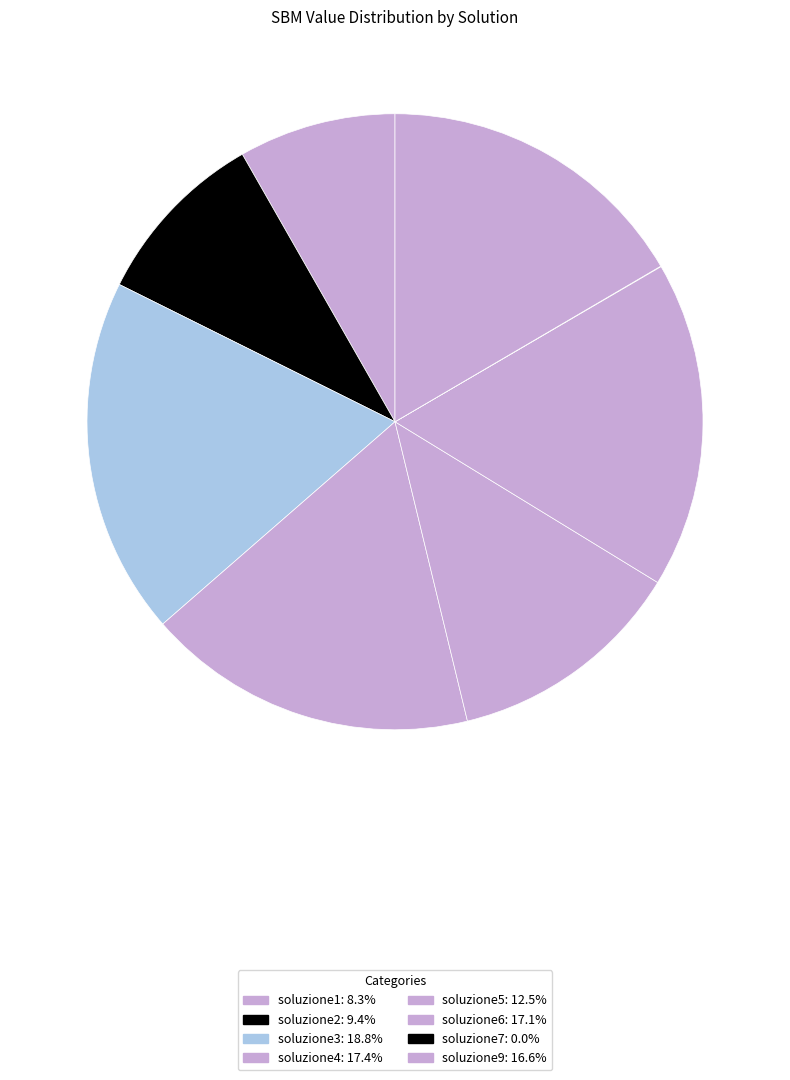

To the nearest percent, what is the combined percentage of soluzione6 and soluzione1?

25%